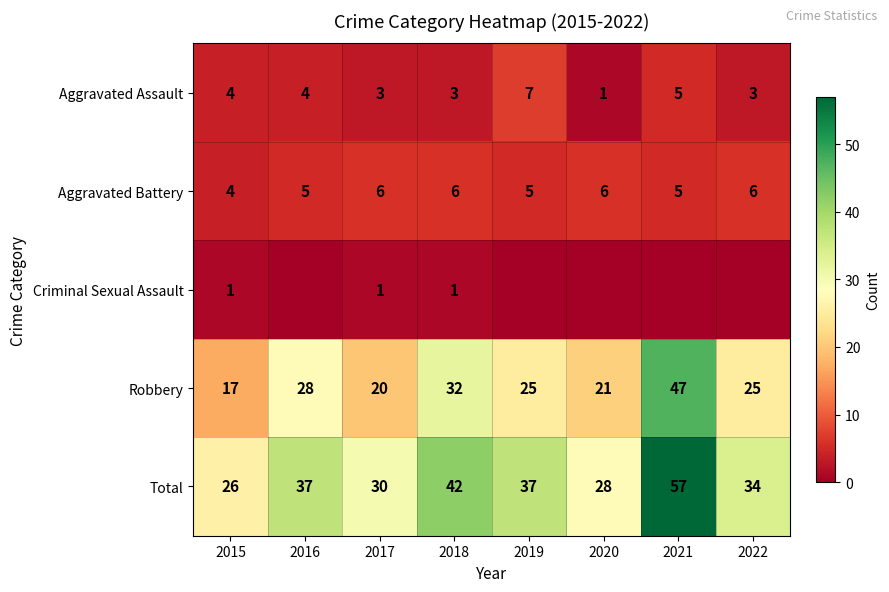

What is the sum of all Aggravated Assault values?

30